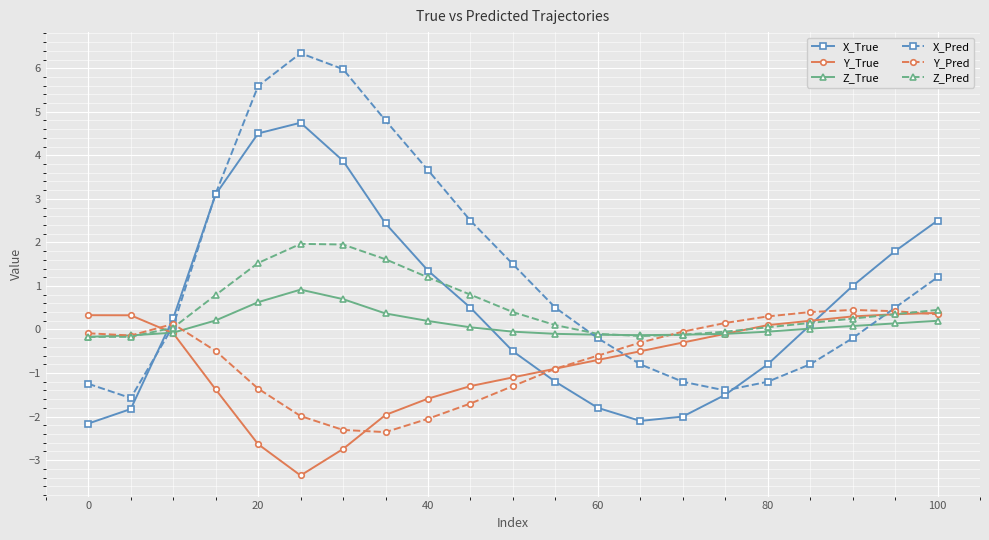

How many values in X_True are above zero?

12